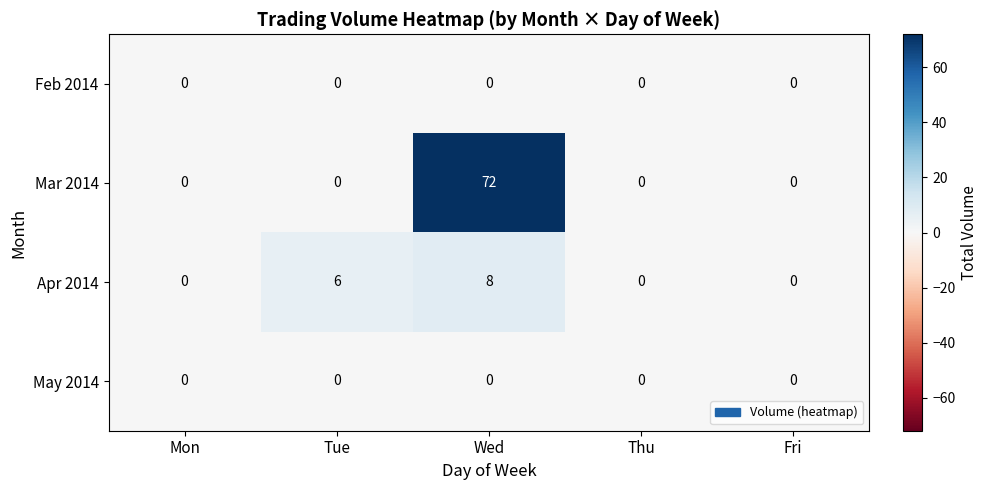

At which category is the sum across all series the highest?

Wed